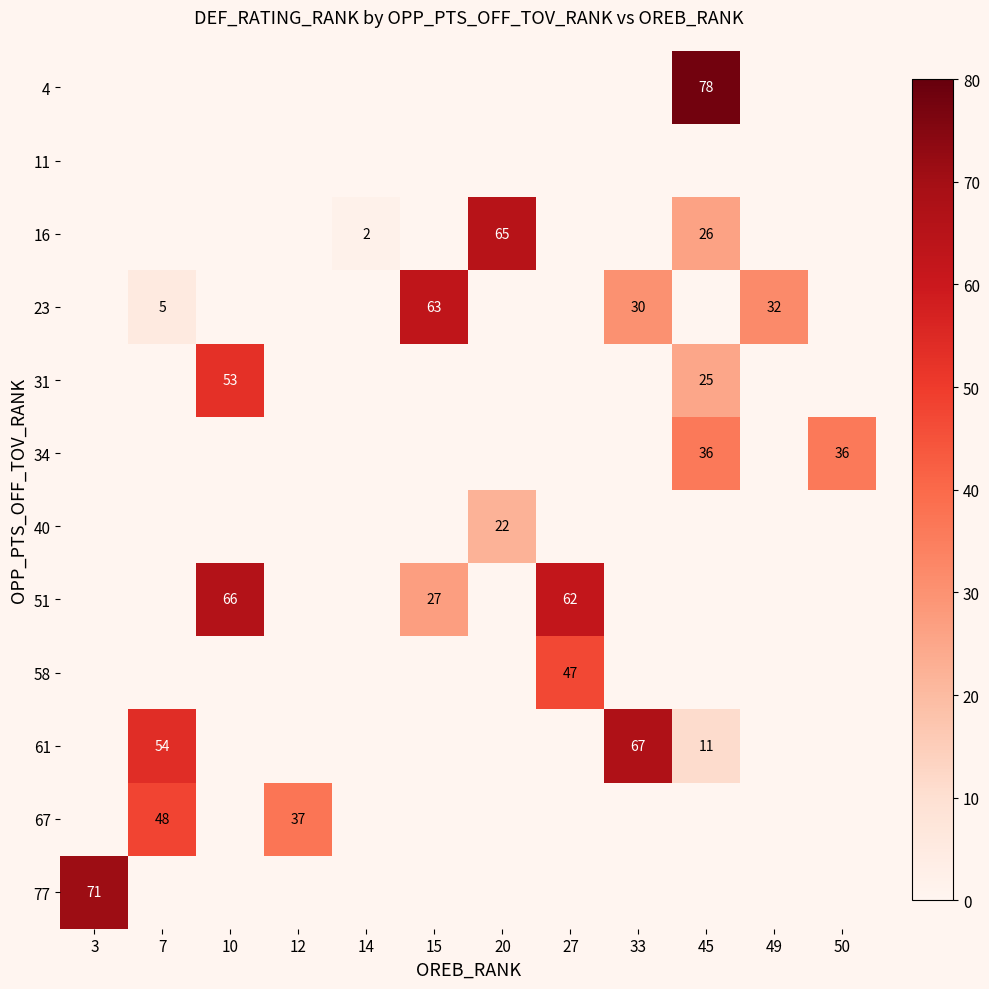

What is the greatest value displayed?

78.0